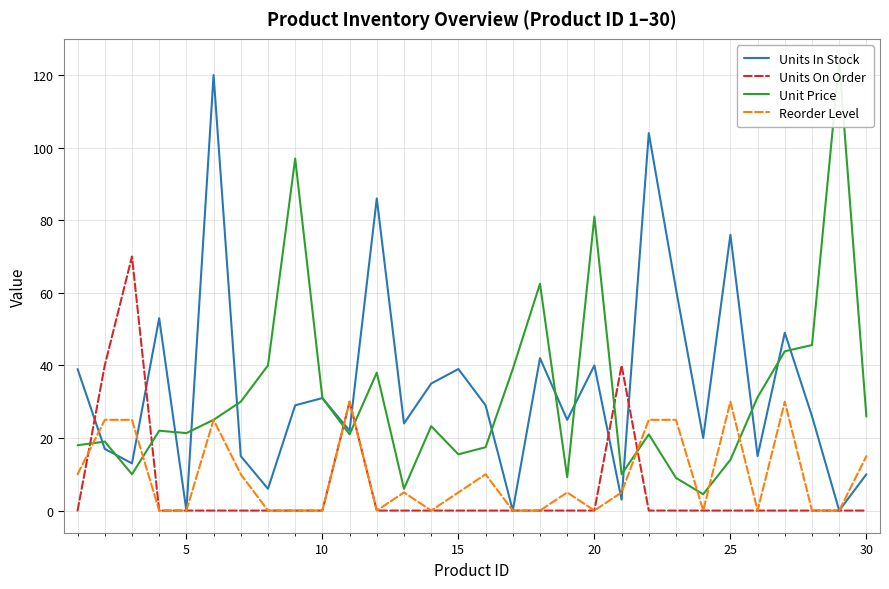

In Unit Price, how many points are higher than both neighbors (excluding endpoints)?

9